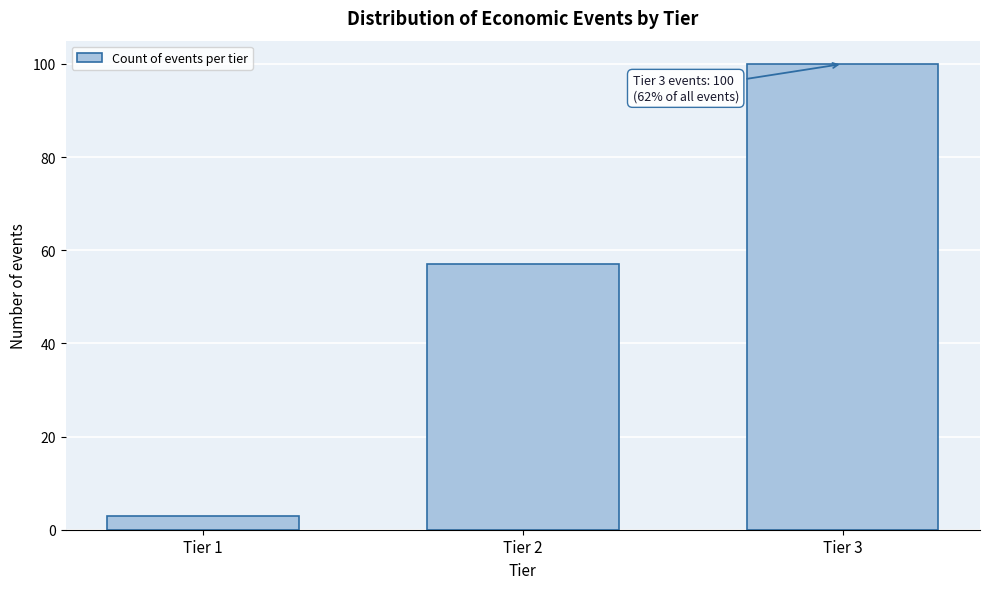

Reading right to left, transcribe all the data shown in this chart.

100	57	3